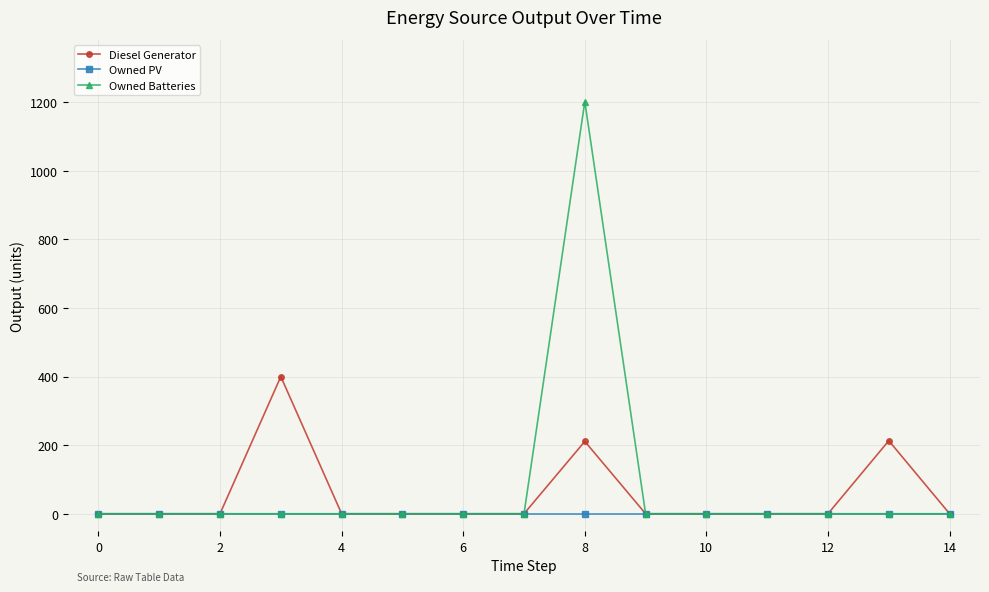

What is the greatest value displayed?

1202